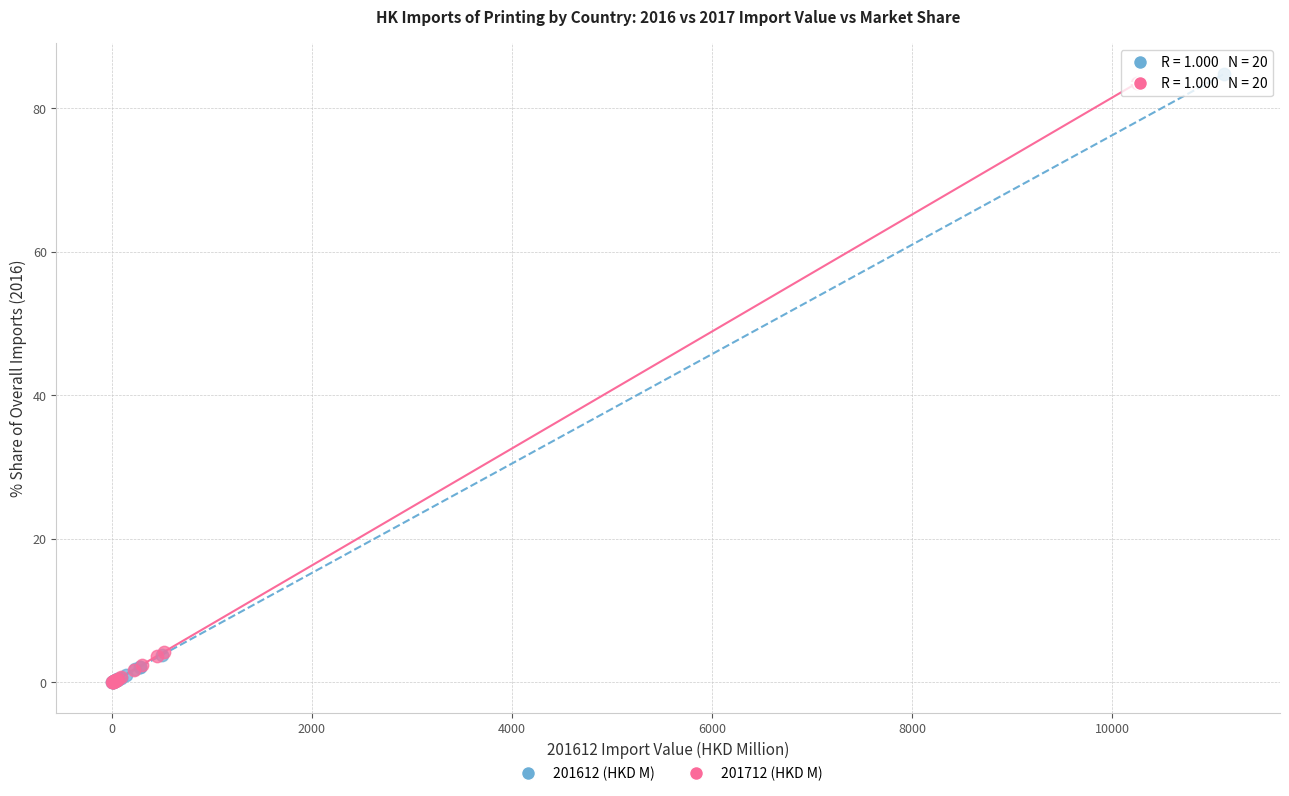

Which series has the largest Y range (max minus min)?

201612 (HKD M)